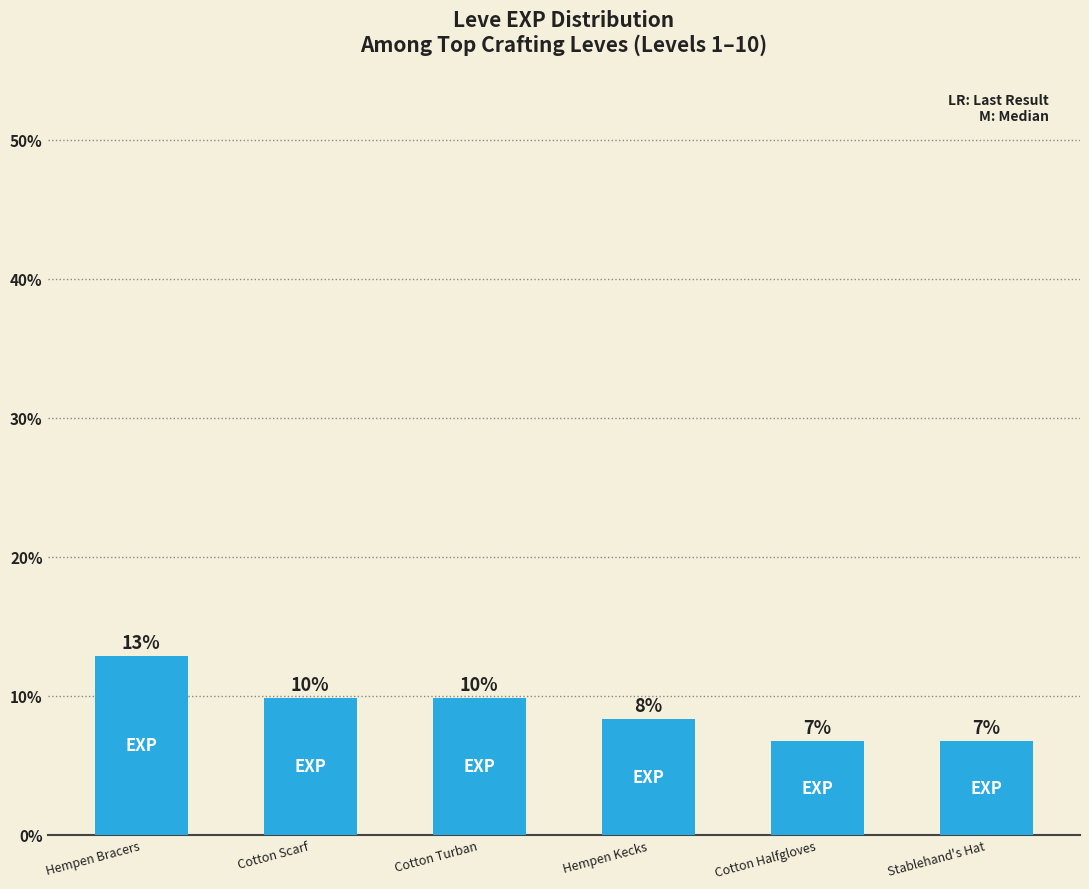

How many bars are there in total?

6